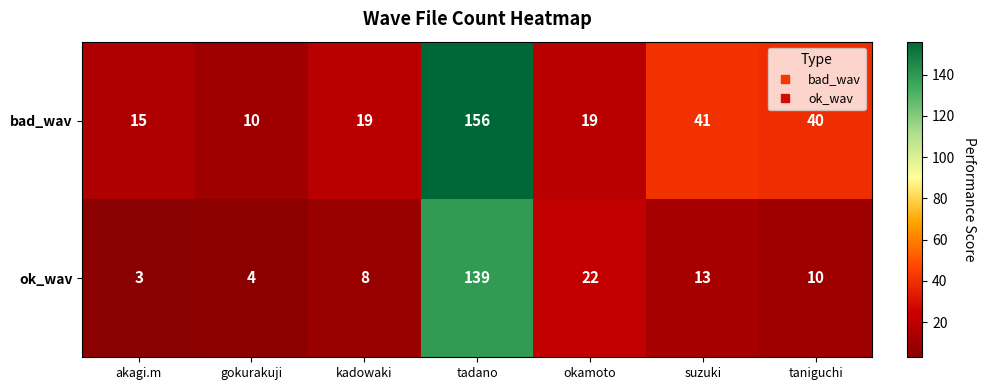

Which series has the widest spread of values?

bad_wav